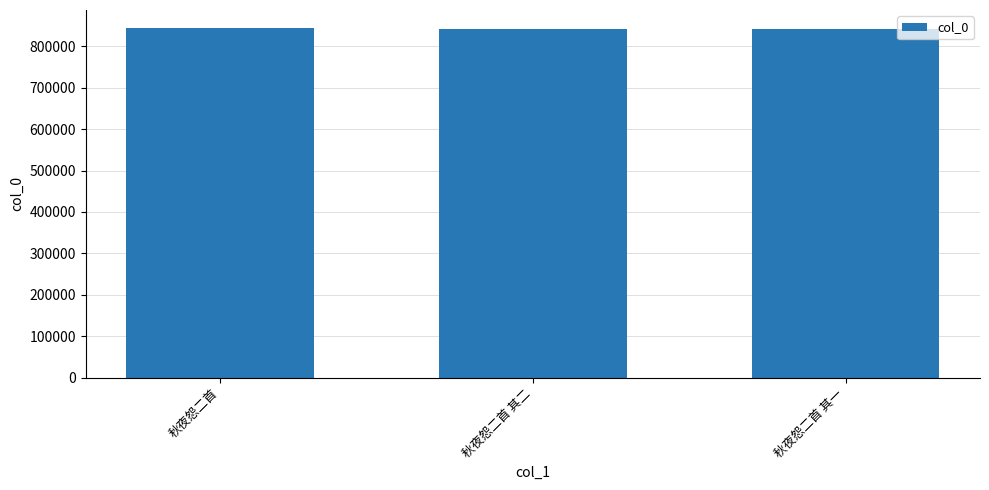

What is the ratio of the value at 秋夜怨二首 其二 to the value at 秋夜怨二首 其一?

1.0